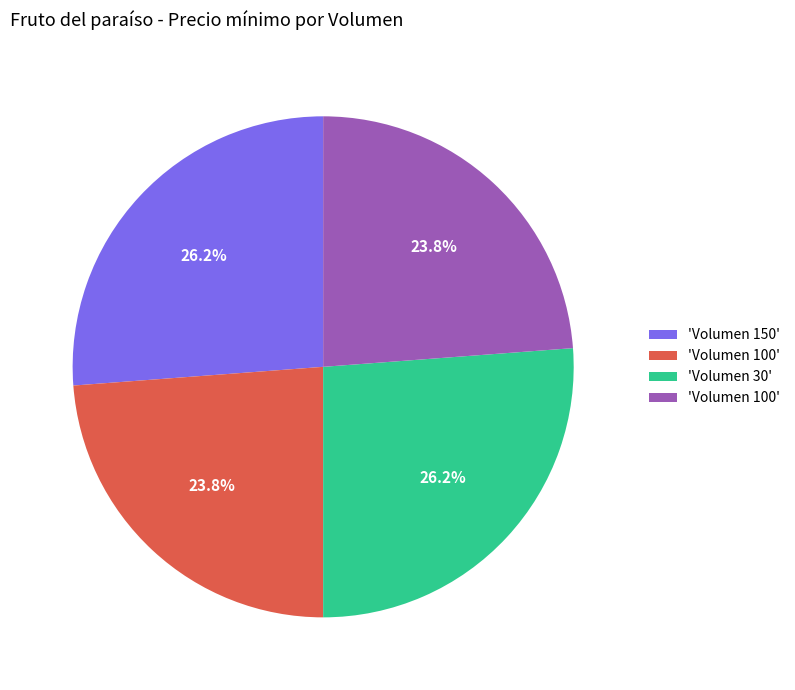

Is there any slice that represents more than half of the pie?

No